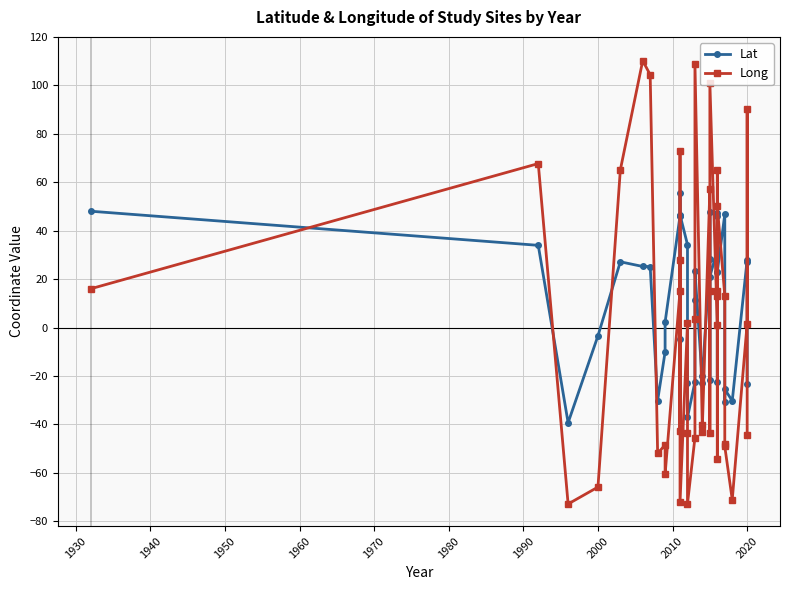

What is the smallest value displayed?

-72.8